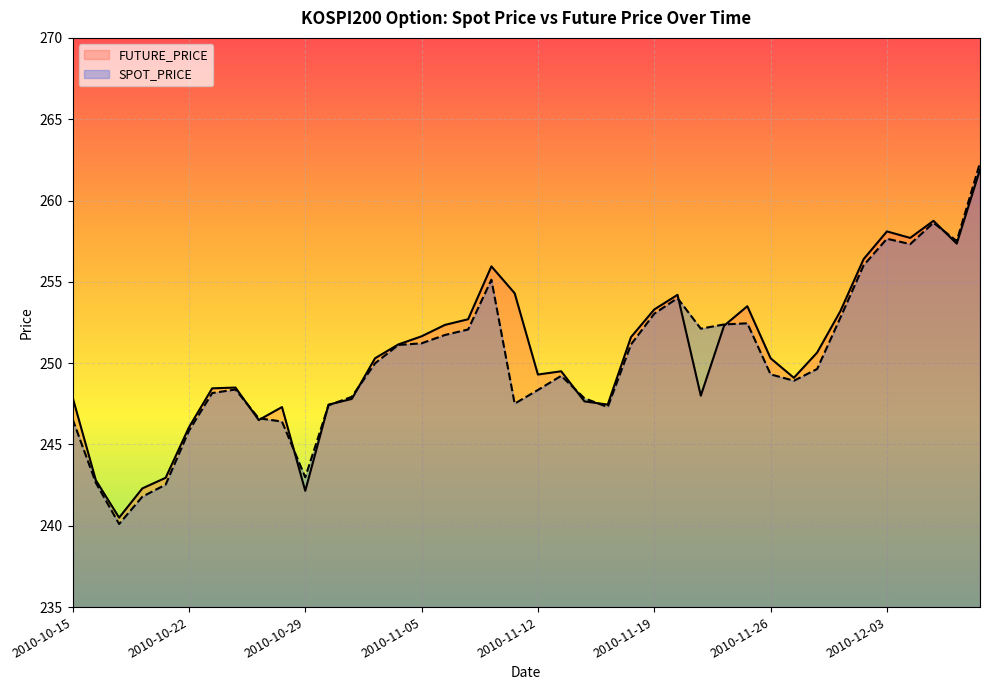

What is the label of the 38th point from the right?

2010-10-19